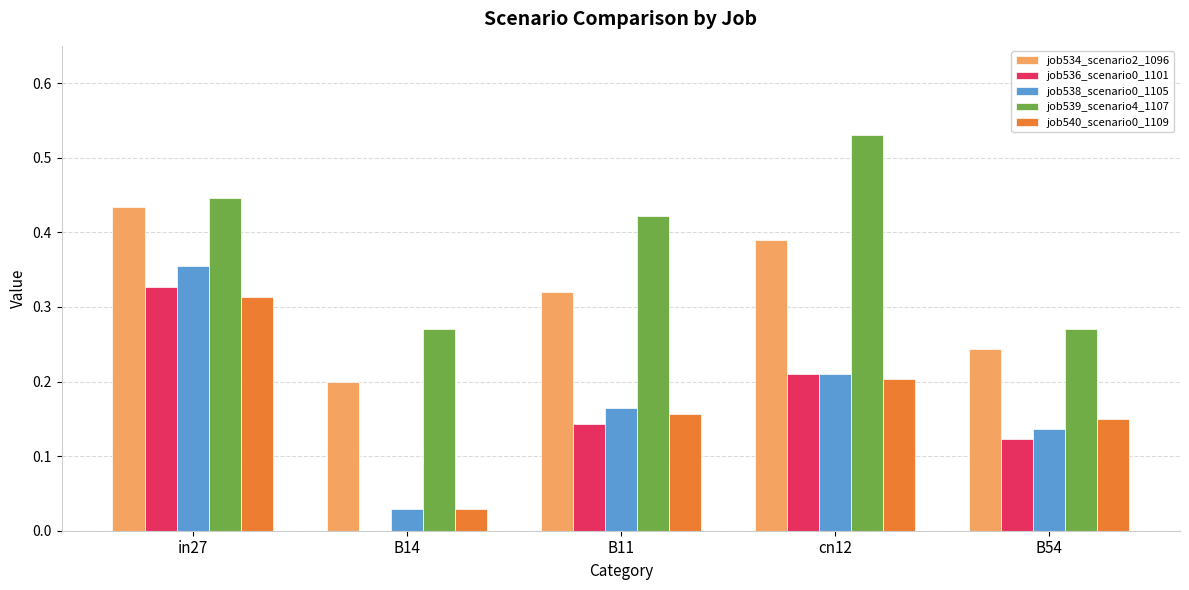

What is the sum of all job540_scenario0_1109 values?

0.9